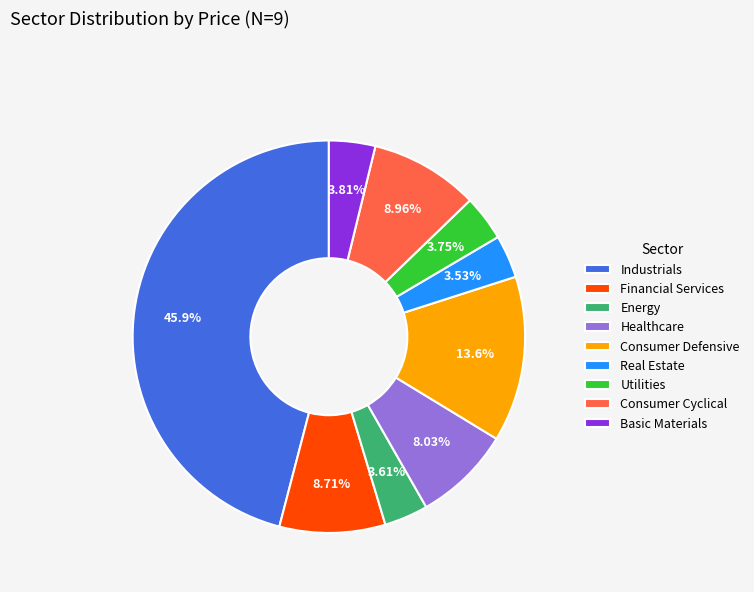

Count the number of slices in the pie.

9